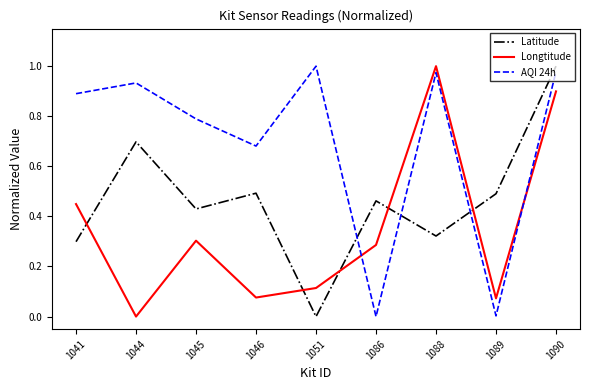

The AQI 24h series shows 0.3 at 1045. True or false?

False